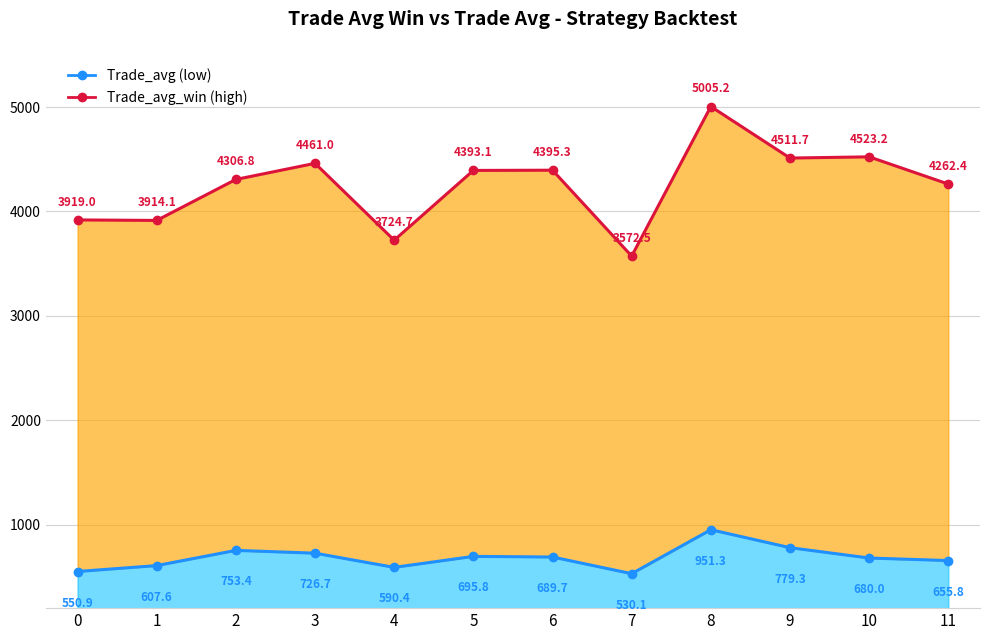

True or false: Trade_avg_win (high) and Trade_avg (low) intersect in this chart.

False